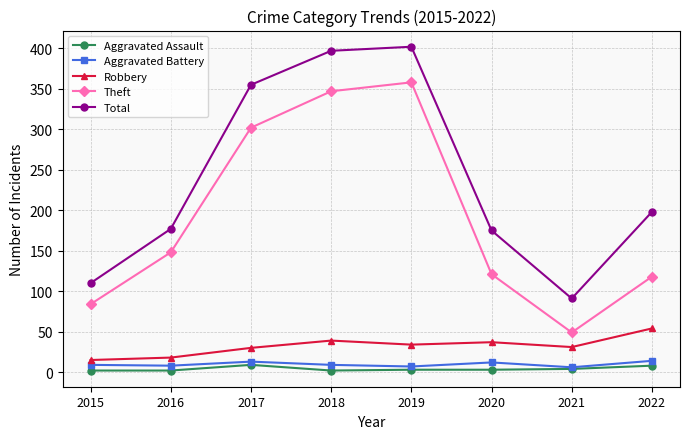

Which series changed the most between 2020 and 2022?

Total